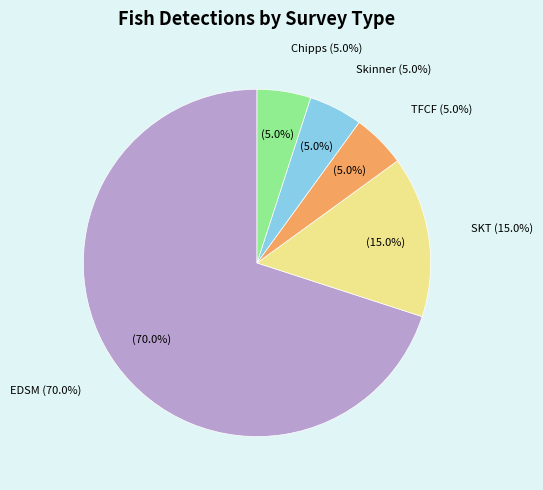

What is the largest slice in the pie chart?

EDSM